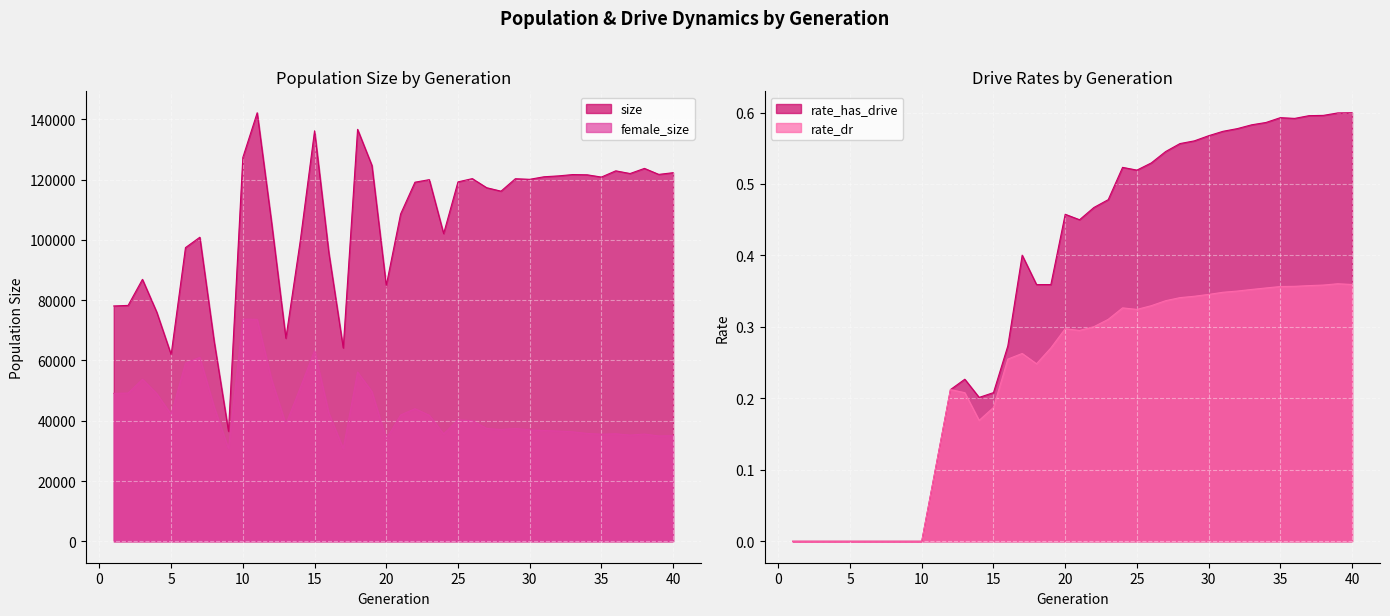

In female_size, how many points are higher than both neighbors (excluding endpoints)?

10